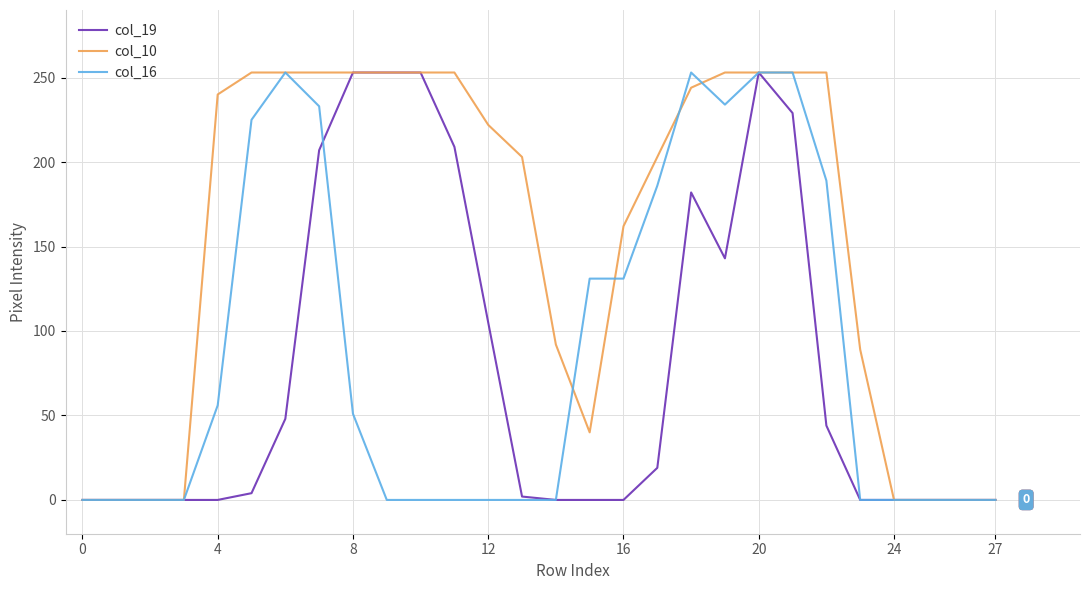

What are all the series names shown in the legend?

col_19, col_10, col_16